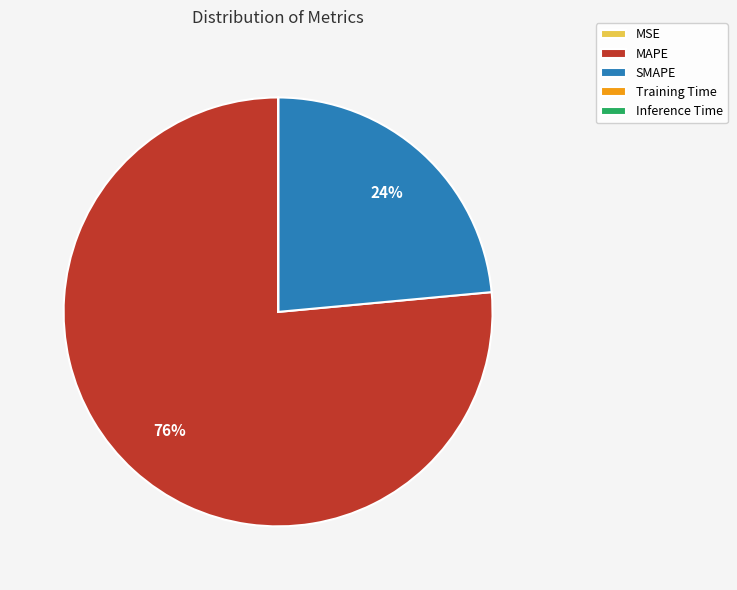

Does MAPE account for over 50% of the chart?

Yes